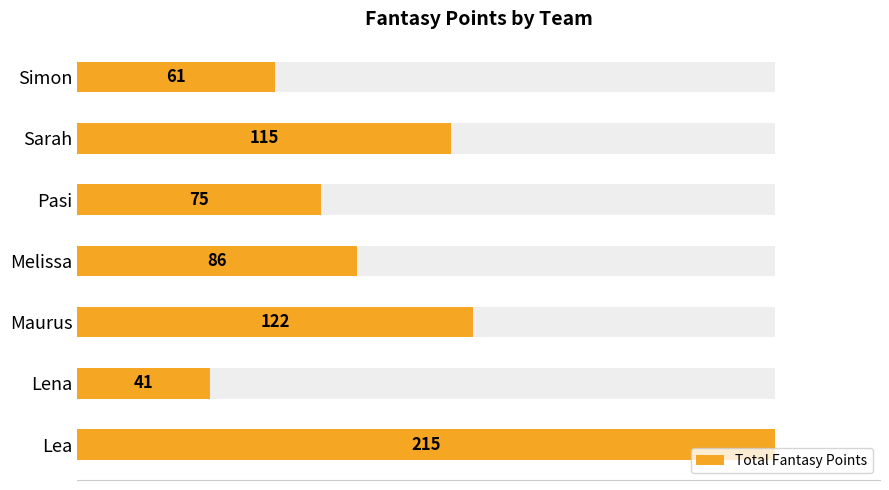

Are the bars horizontal?

Yes